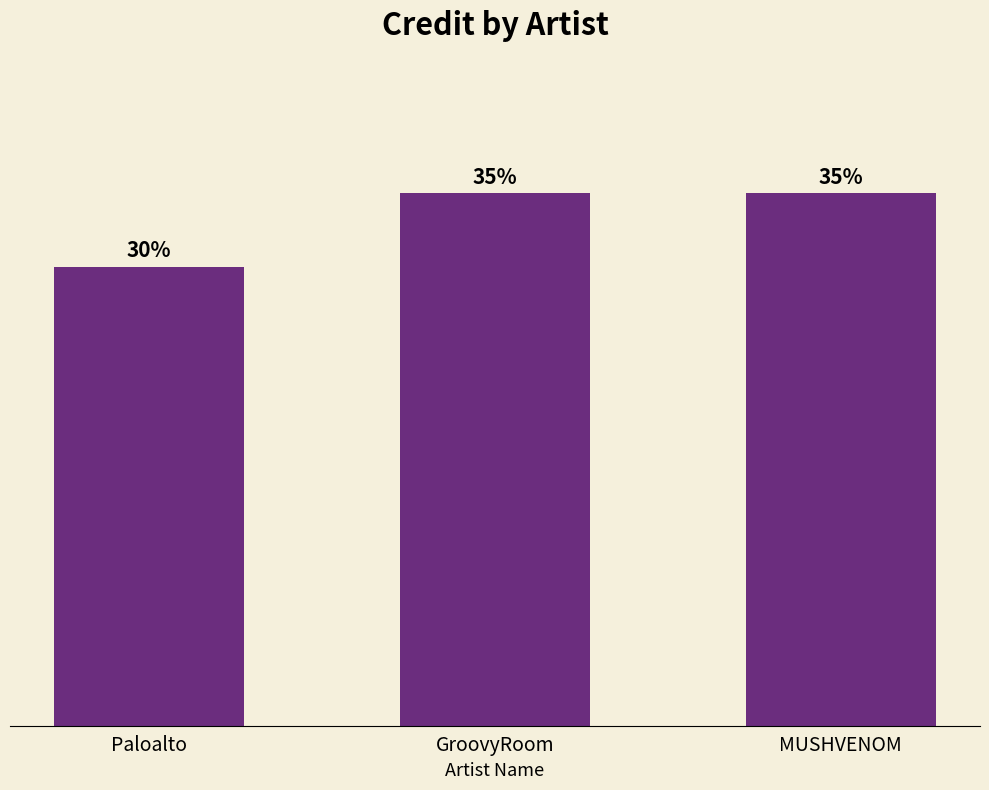

What position from the left is GroovyRoom?

2